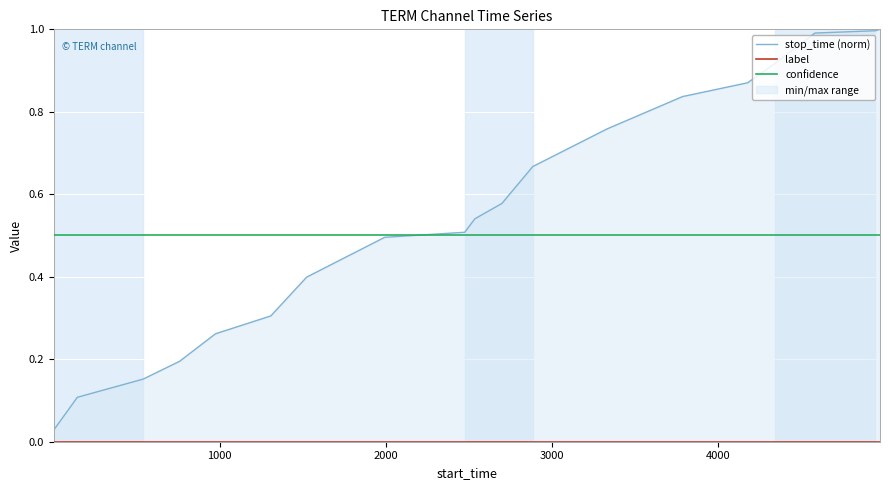

At how many categories does at least one series exceed 0?

19